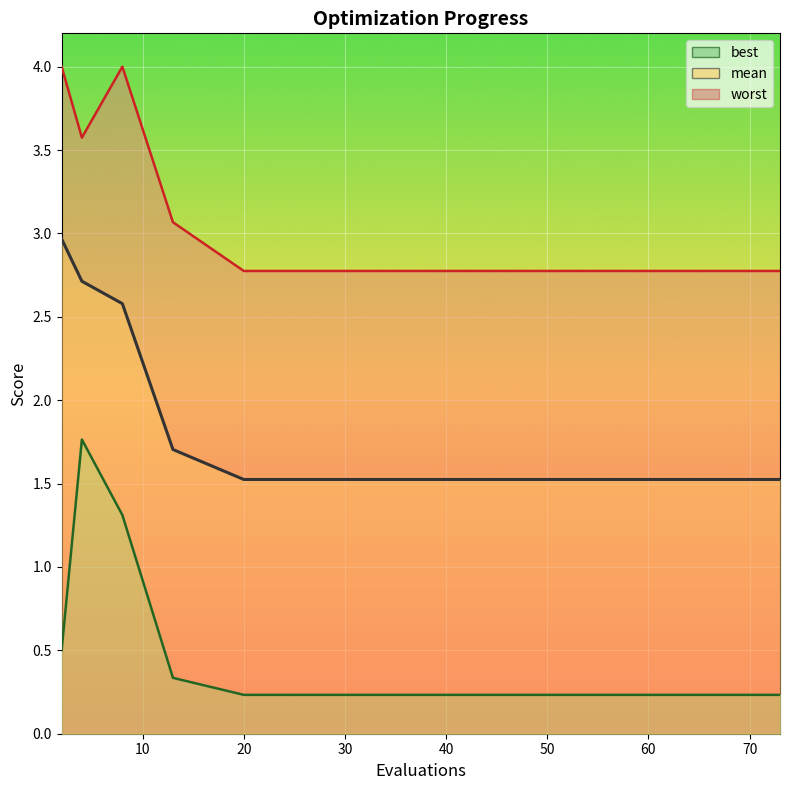

In best, how many points are higher than both neighbors (excluding endpoints)?

1